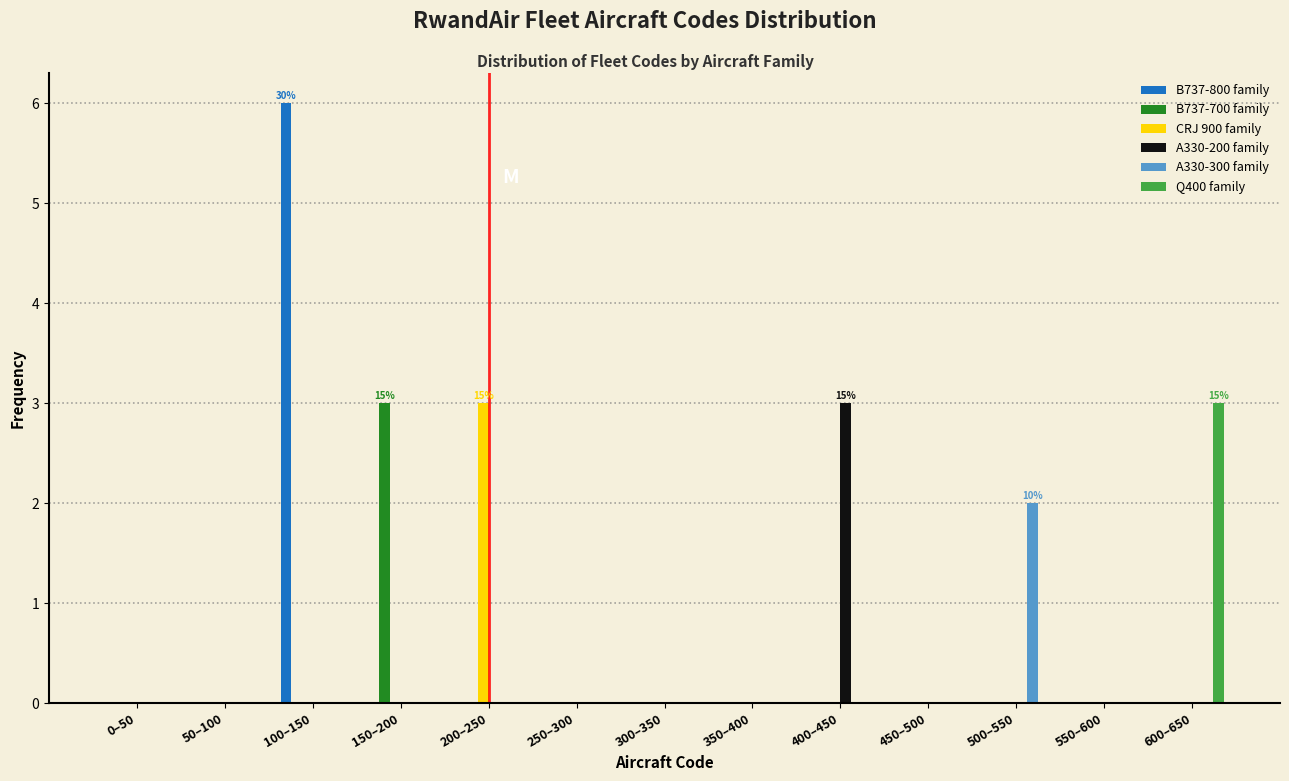

At which category is the sum across all series the highest?

100–150